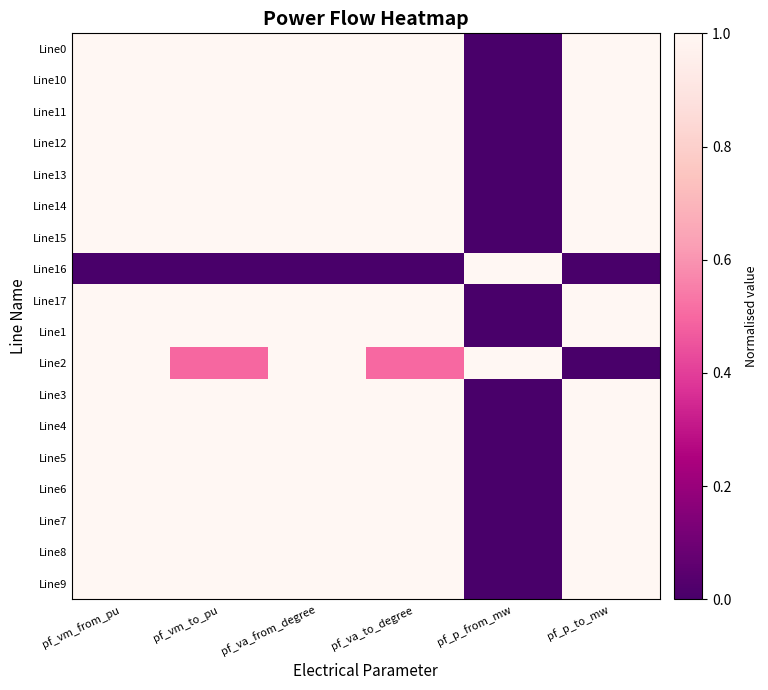

What is the difference between the highest and lowest values at pf_va_from_degree?

1.0